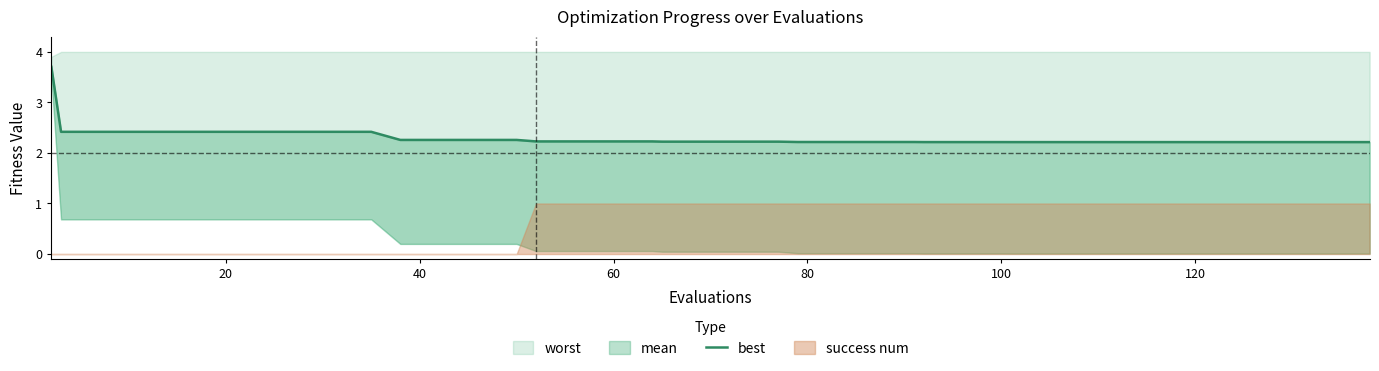

What is the difference between the values at 0 and 33?

1.5